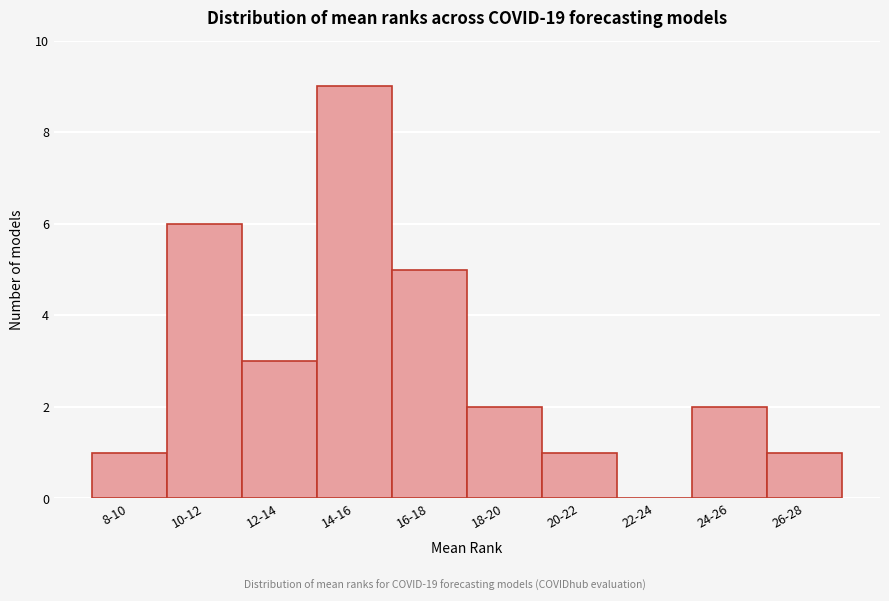

Reading left to right, what are all the values shown in this chart?

8-10=1	10-12=6	12-14=3	14-16=9	16-18=5	18-20=2	20-22=1	22-24=0	24-26=2	26-28=1